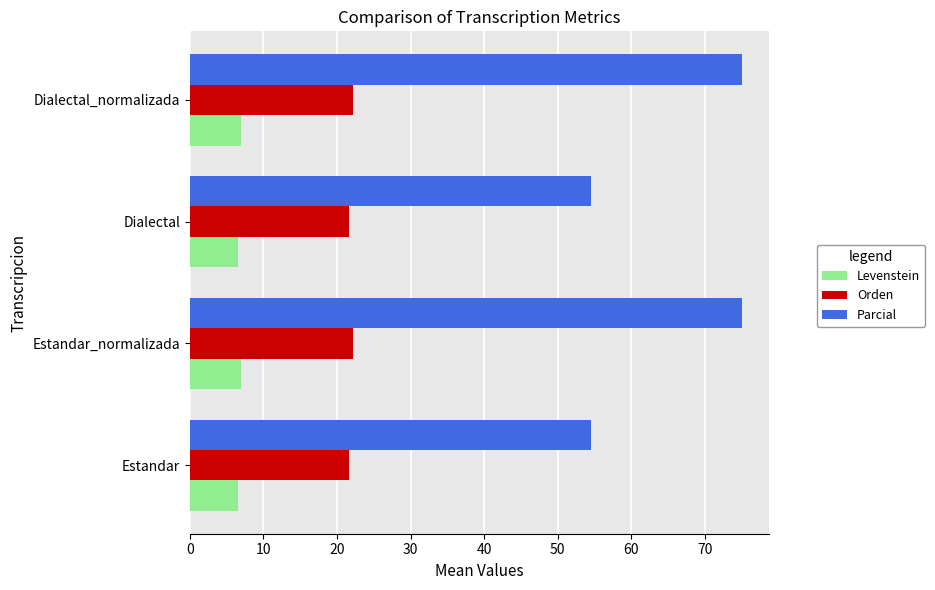

Between Dialectal and Dialectal_normalizada, which series saw the biggest shift?

Parcial